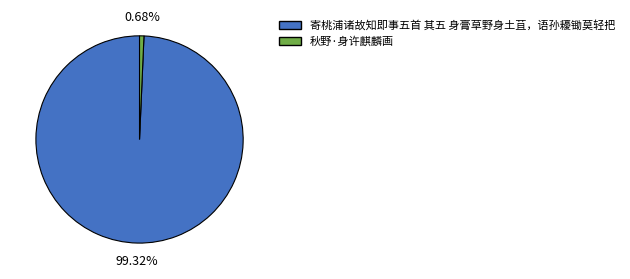

Rank the categories by value from lowest to highest.

秋野·身许麒麟画, 寄桃浦诸故知即事五首 其五 身膏草野身土苴，语孙耰锄莫轻把